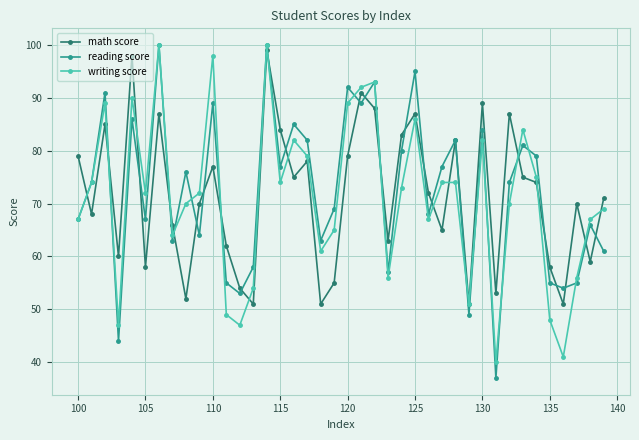

What is the greatest value displayed?

100